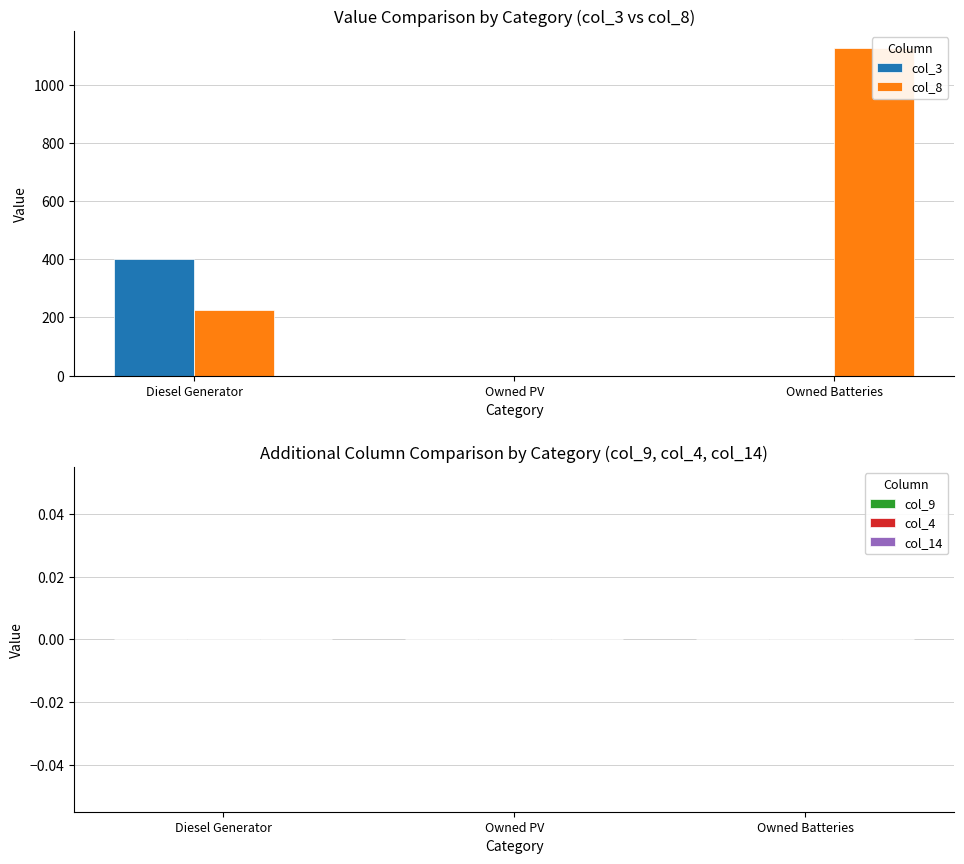

Which series changed the most between Owned PV and Owned Batteries?

col_8